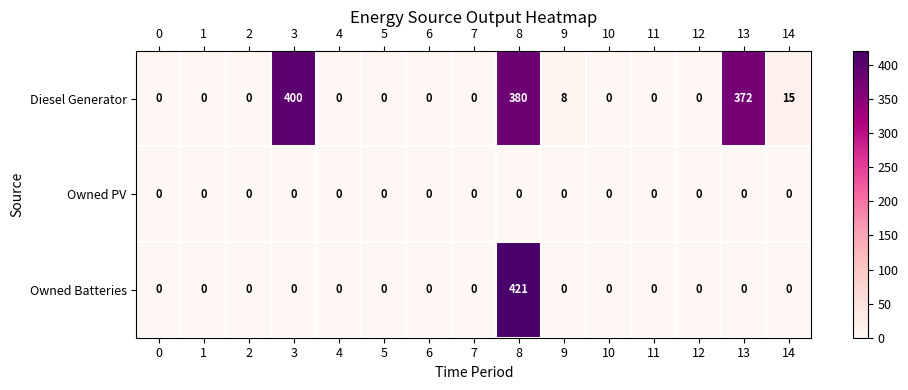

Which series has the widest spread of values?

Owned Batteries